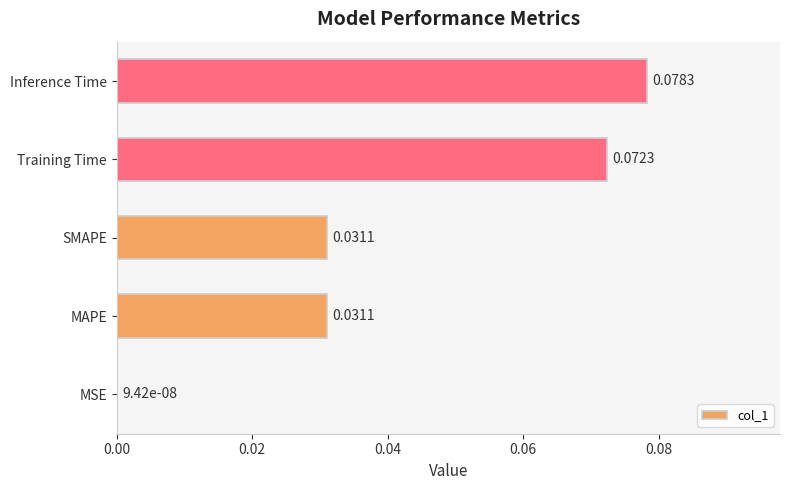

Are the bars horizontal?

Yes